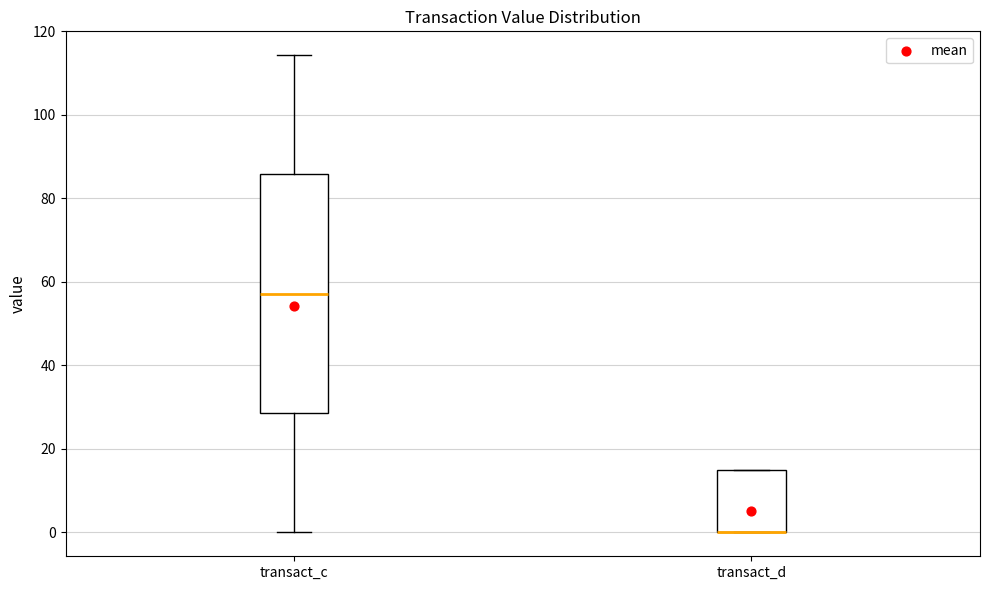

Reading left to right, transcribe this box plot: for each box, give where its median line is, the range the box spans, and where its two whiskers end, as read against the y-axis. The values are not printed on the chart, so give them approximately, as read against the axis.

transact_c: median 58, box 28 to 86, whiskers 0 to 114
transact_d: median 0 (drawn on the box's lower edge), box 0 to 14, whiskers 0 to 14